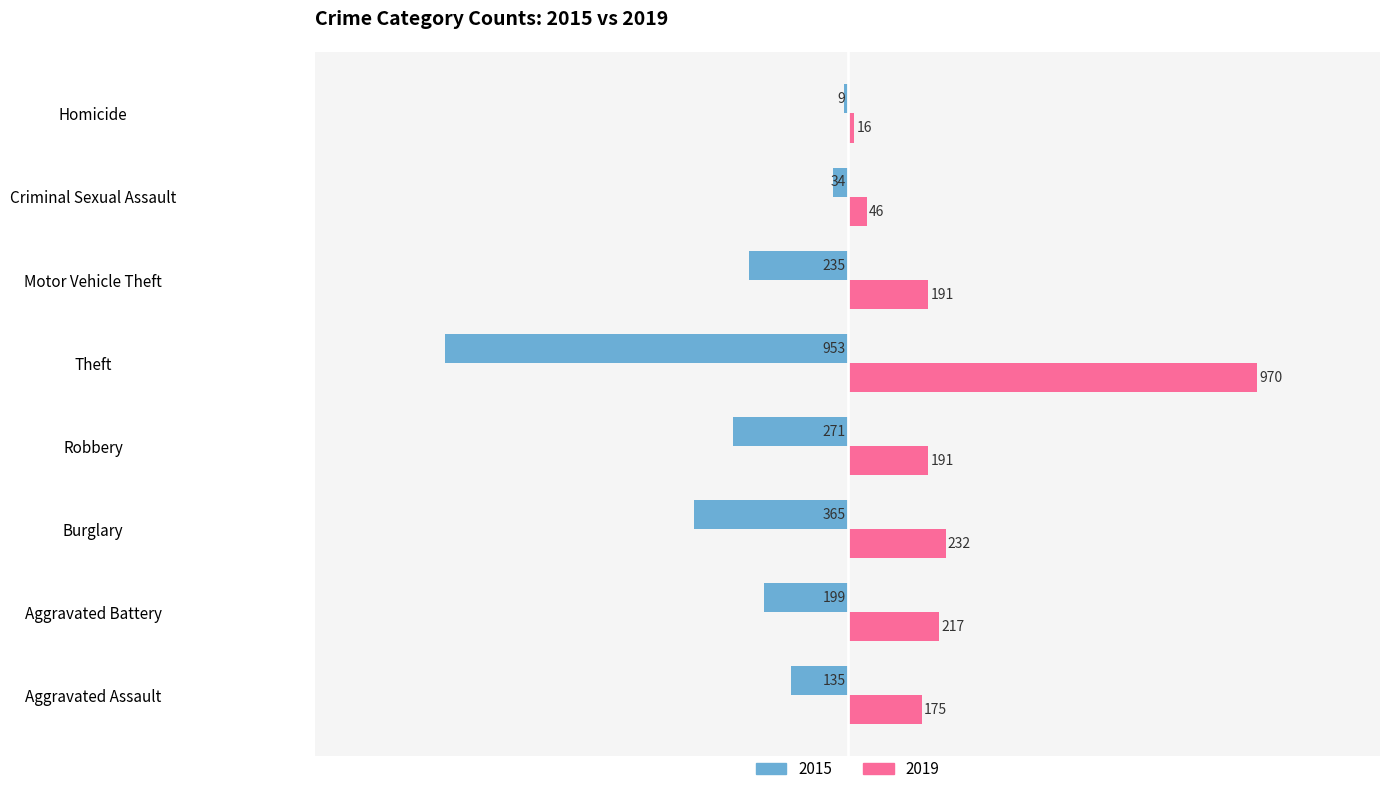

What is the total value across all series at Homicide?

7